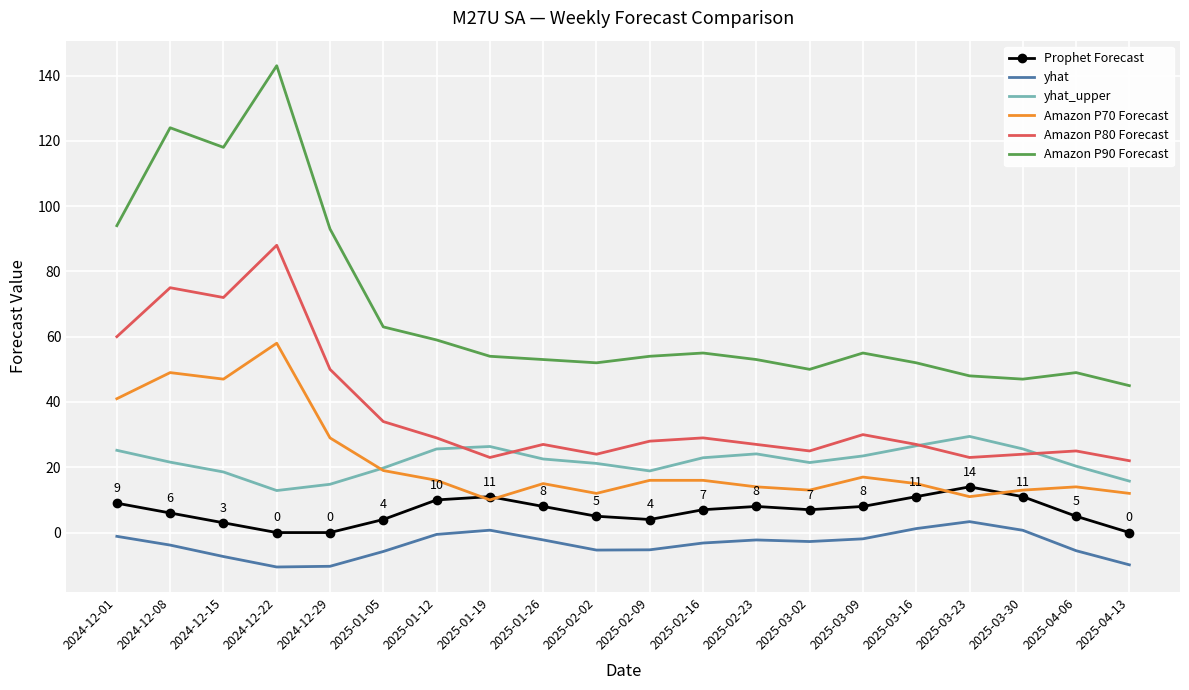

Which series has the largest range (max minus min)?

Amazon P90 Forecast